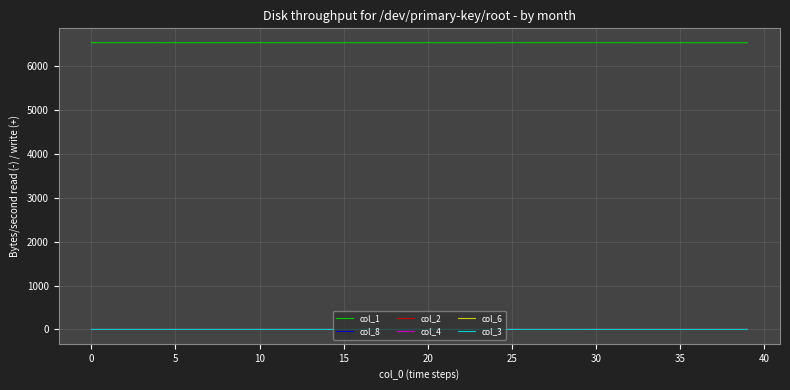

Count the number of data series in this chart.

6